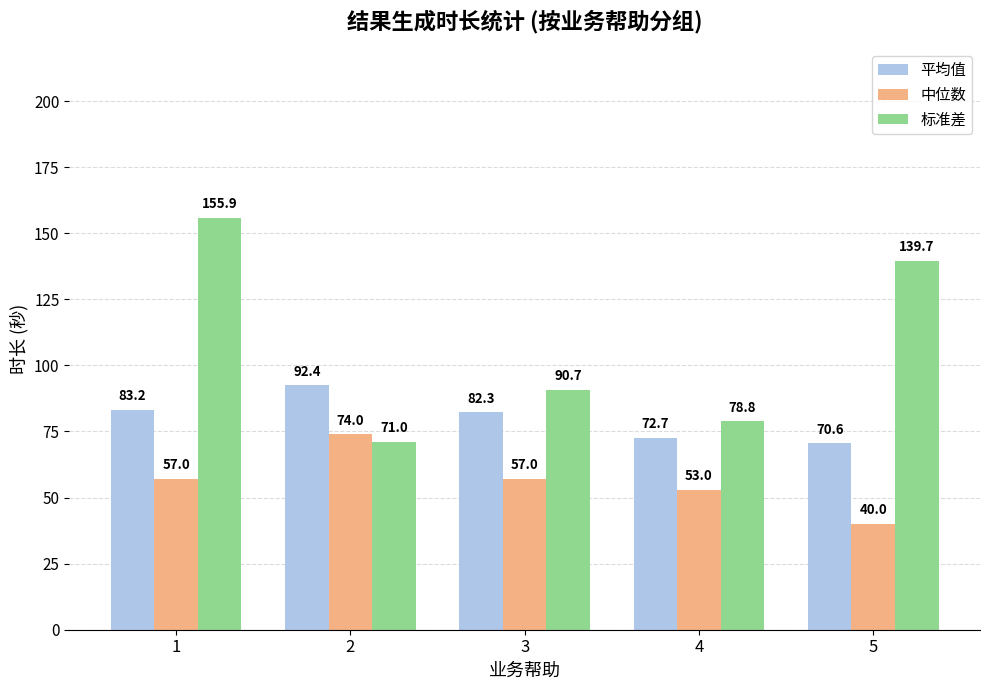

True or false: 标准差 has a value of 187.7 at 5.

False